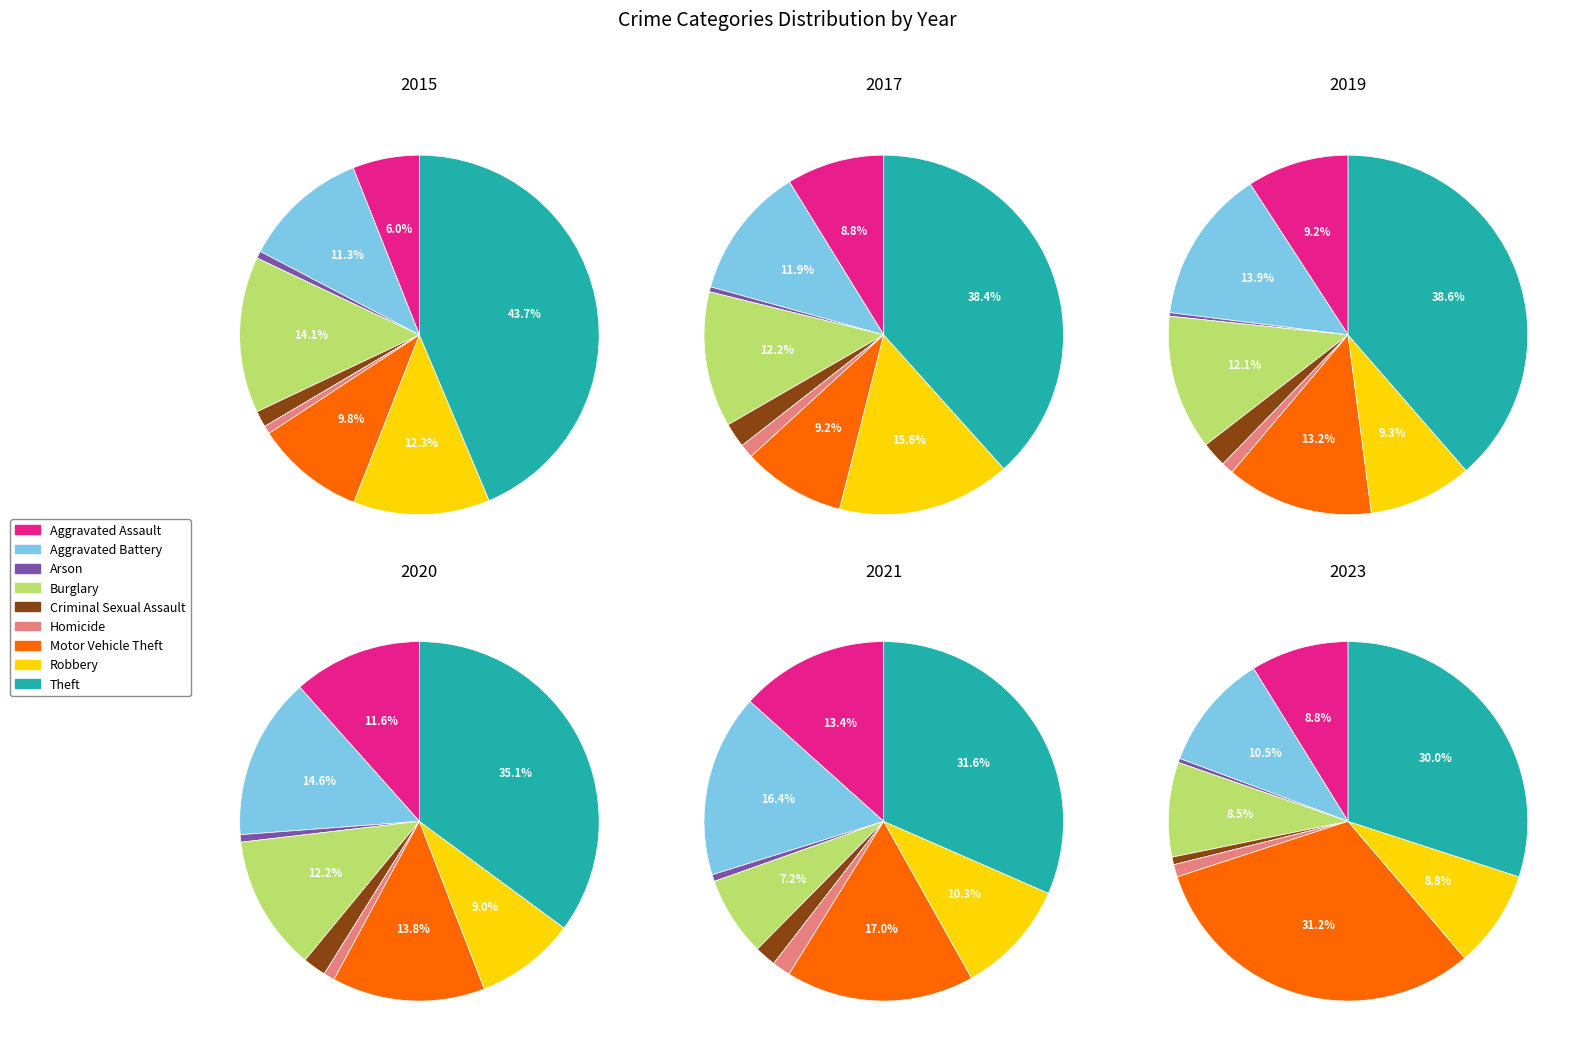

Count the number of slices in the pie.

9